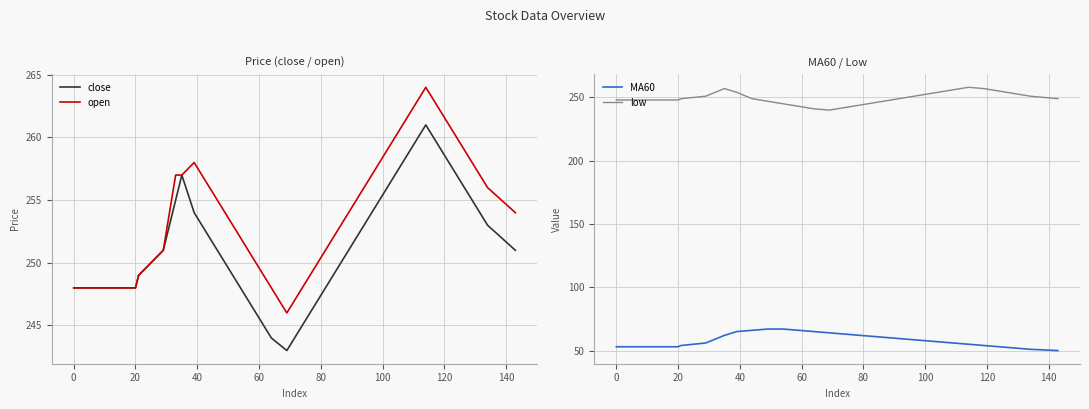

True or false: MA60 and low intersect in this chart.

False